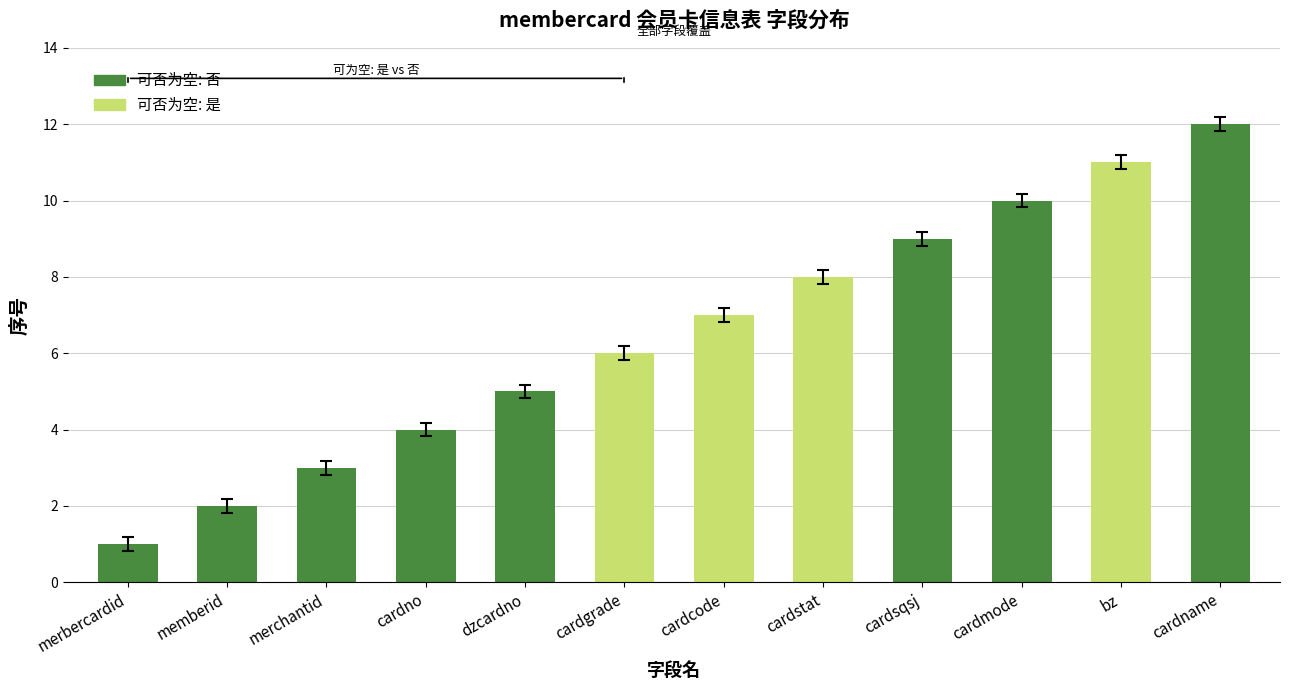

What is the change in value from dzcardno to cardcode?

+2